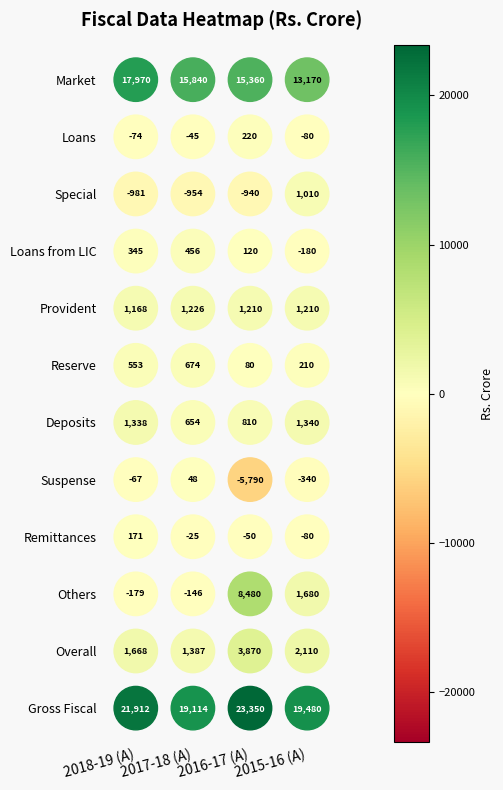

What is the sum of the Gross Fiscal values at 2017-18 (A) and 2015-16 (A)?

38594.5